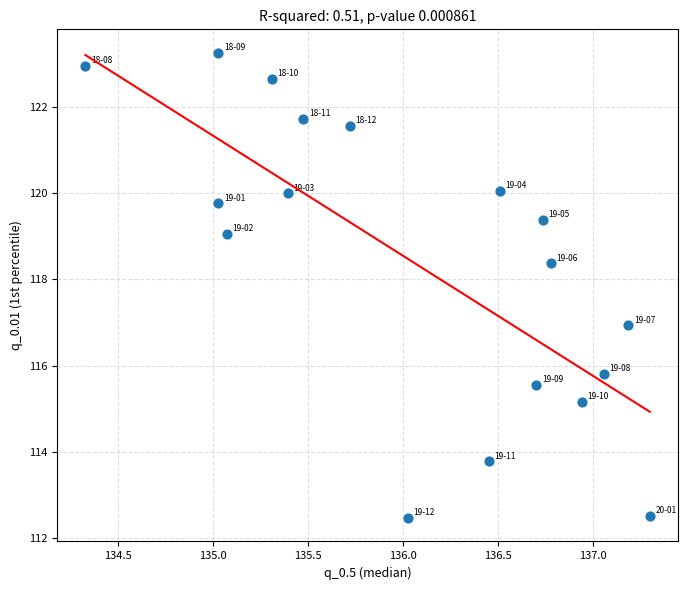

What is the range of X values (max minus min)?

3.0